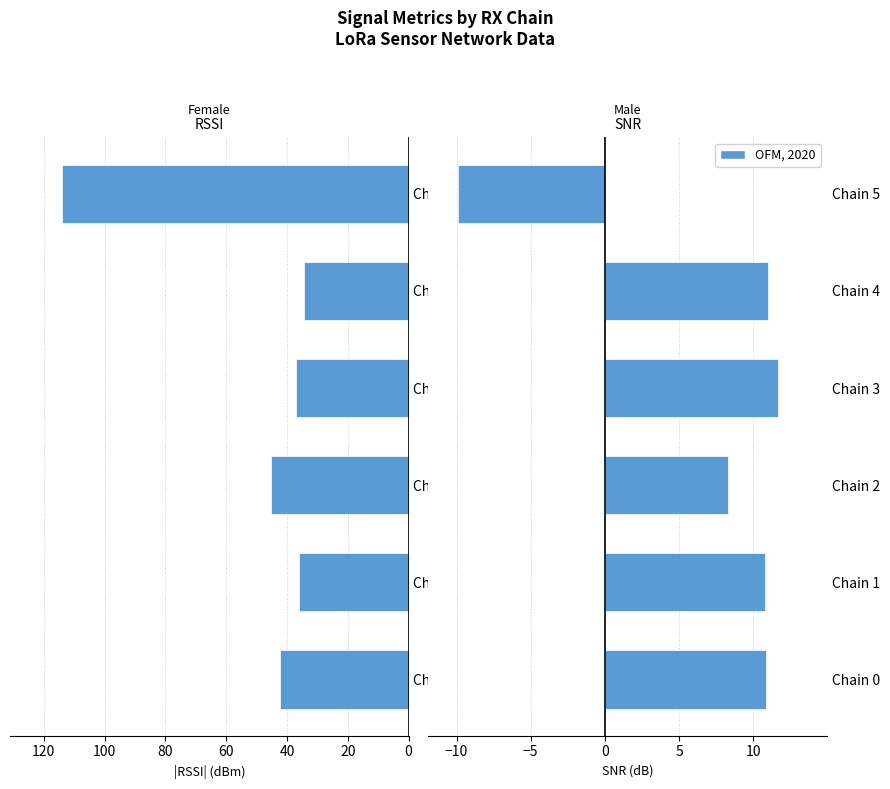

Which has a higher value, Chain 0 or Chain 2?

Chain 2